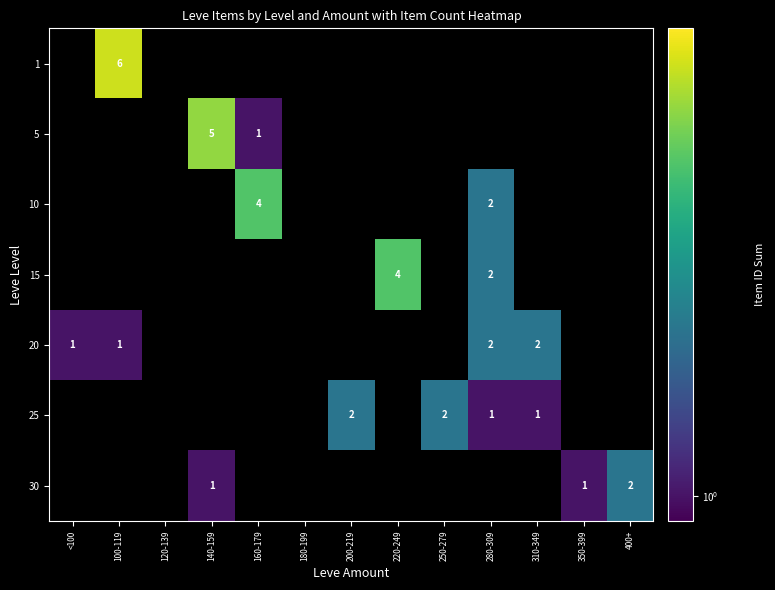

True or false: 25 has a value of 1 at 200-219.

False